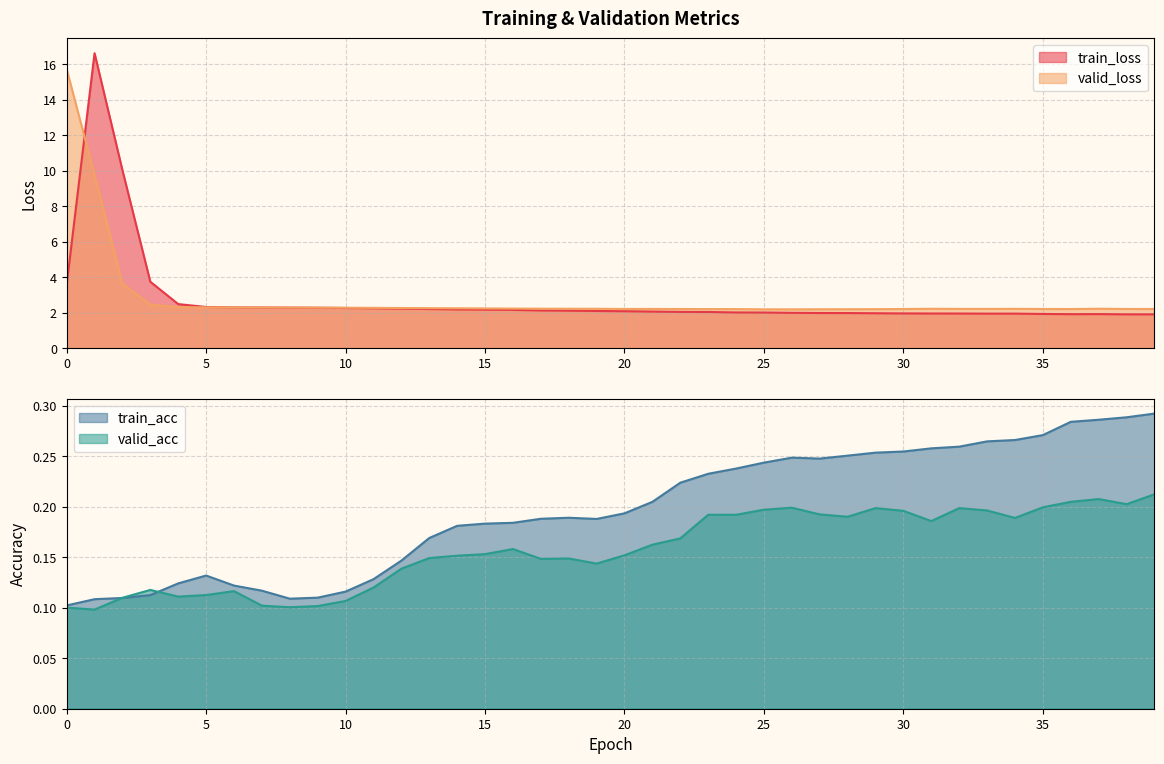

In valid_loss, how many points are higher than both neighbors (excluding endpoints)?

4